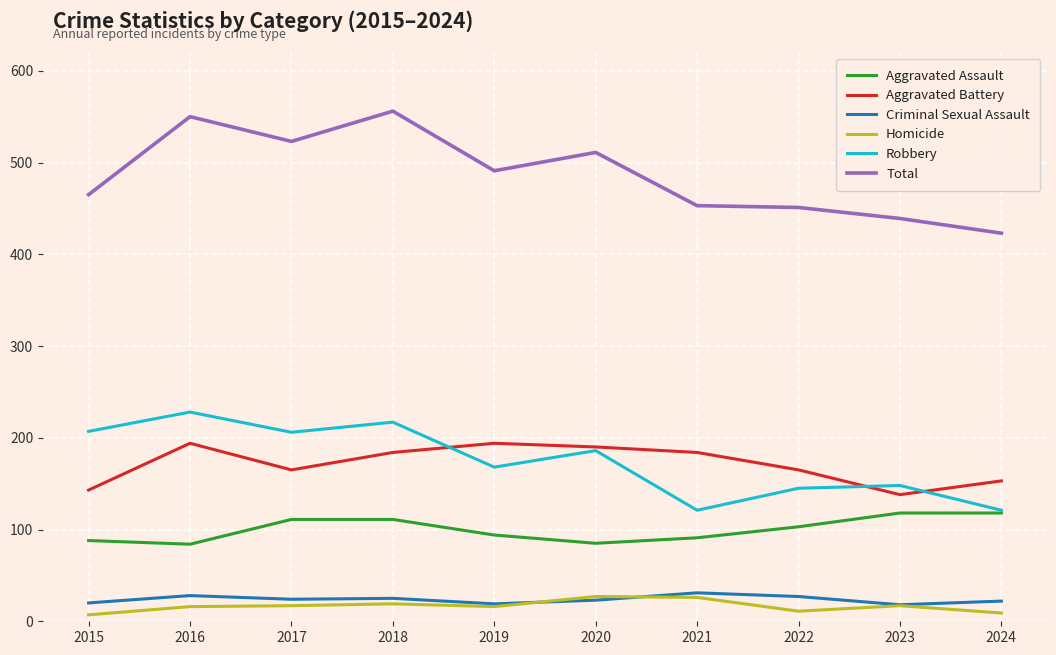

At how many categories does at least one series exceed 124?

10